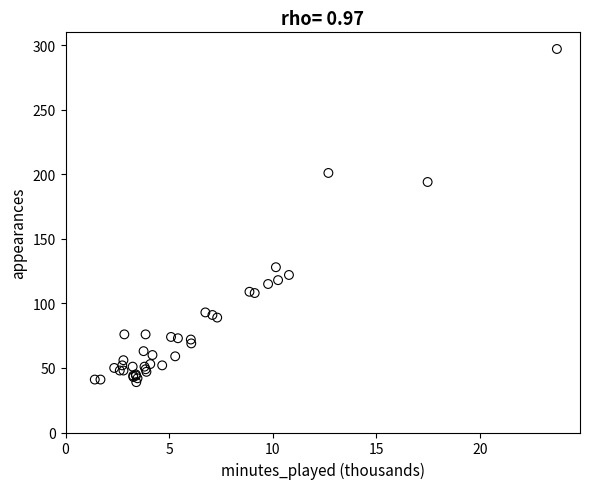

What Y value in the scatter plot is closest to 168?

194